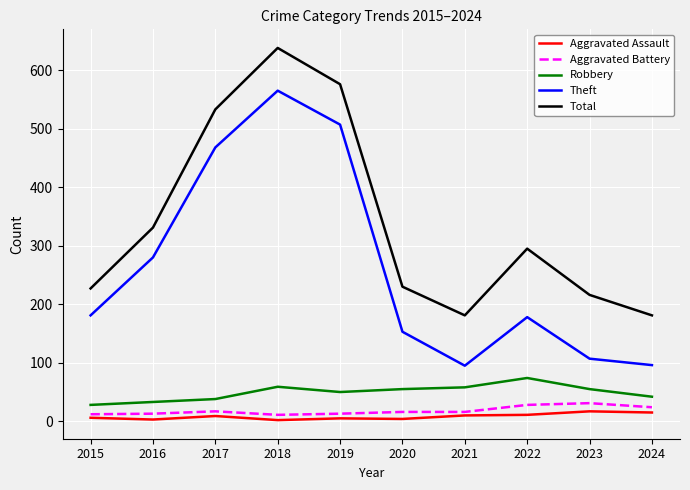

Which series has the widest spread of values?

Theft